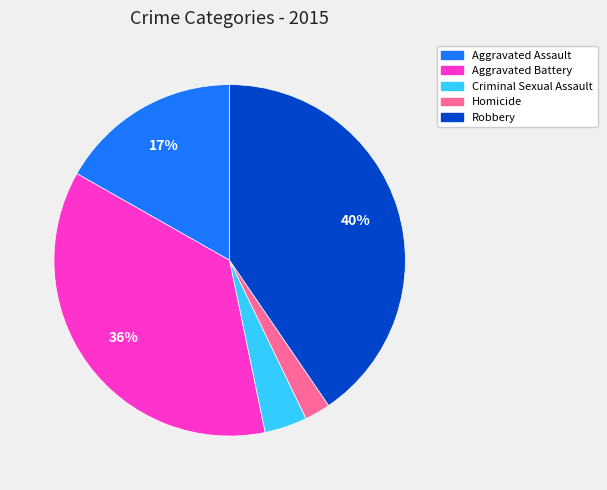

To the nearest percent, what is the difference between the largest and smallest slice percentages?

38%